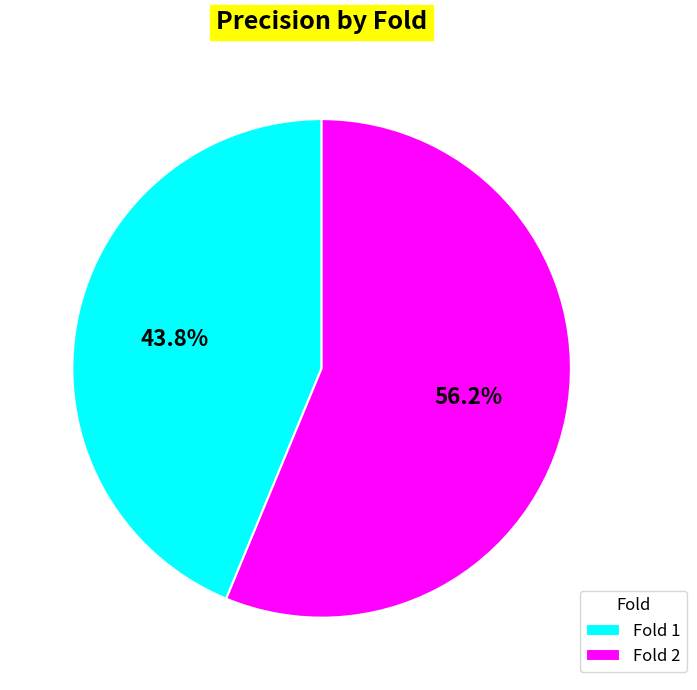

Which has a higher value, Fold 1 or Fold 2?

Fold 2